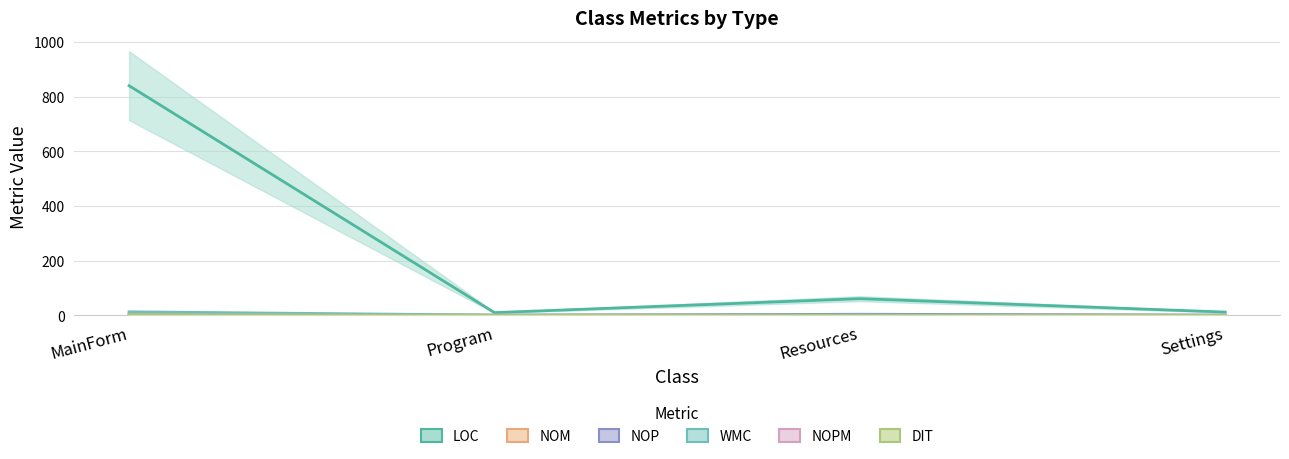

Reading left to right, transcribe all the data shown in this chart.

LOC: MainForm=840	Program=10	Resources=61	Settings=12
NOM: MainForm=8	Program=1	Resources=1	Settings=0
NOP: MainForm=0	Program=0	Resources=4	Settings=1
WMC: MainForm=13	Program=1	Resources=1	Settings=0
NOPM: MainForm=1	Program=0	Resources=0	Settings=0
DIT: MainForm=2	Program=0	Resources=0	Settings=0